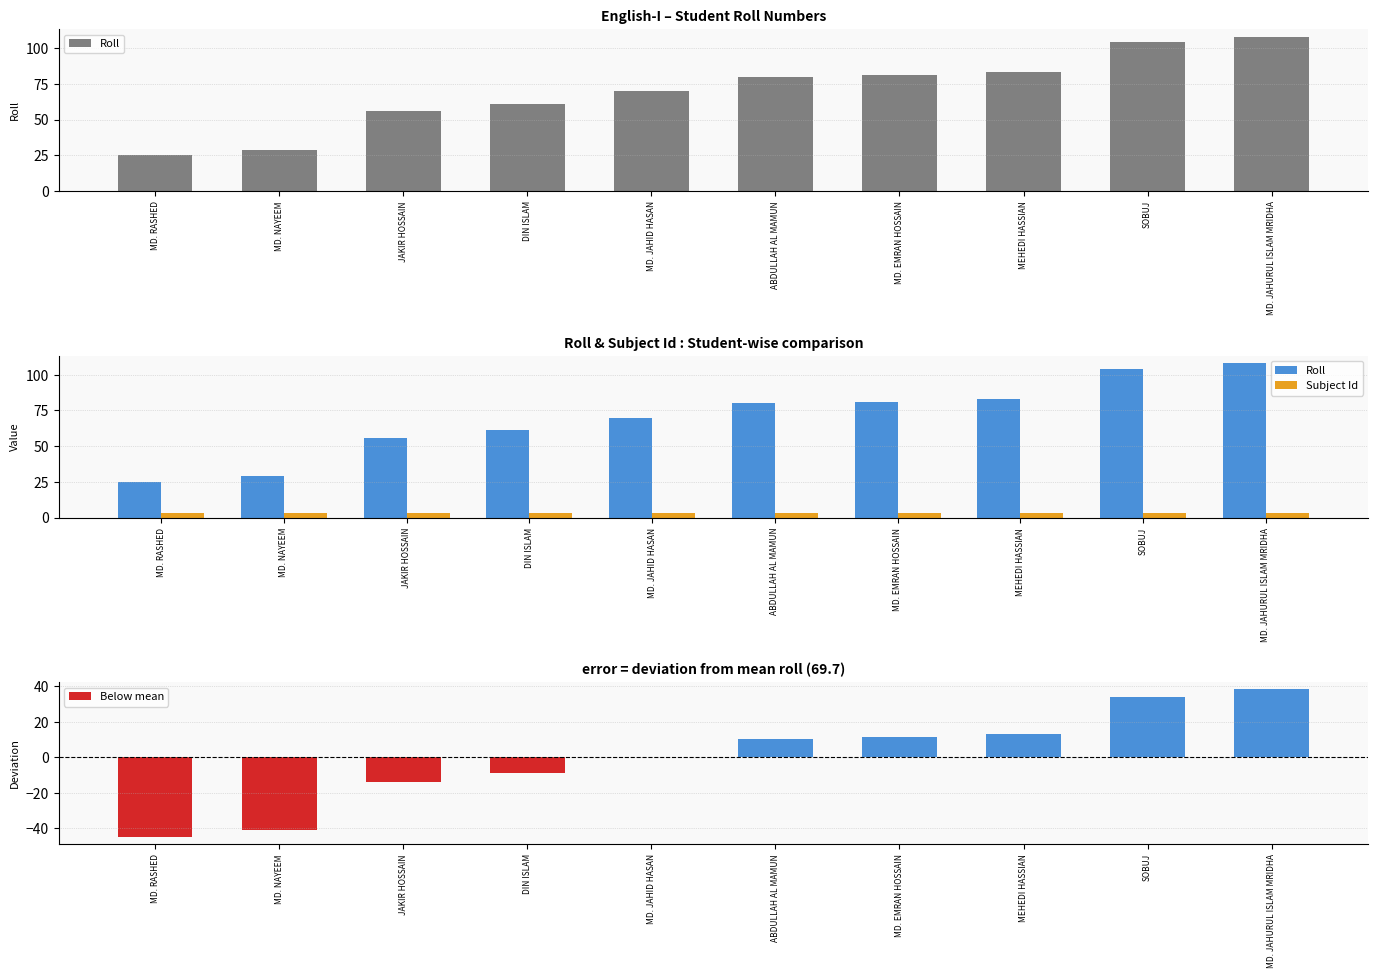

What is the difference between the maximum and minimum values in the Roll series?

83